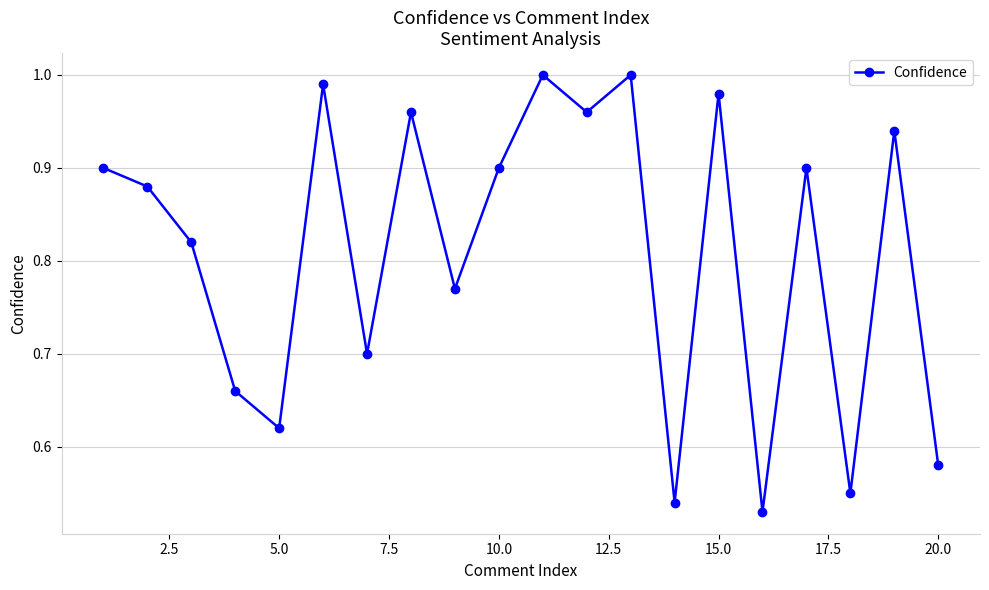

What is the sum of all values?

16.2